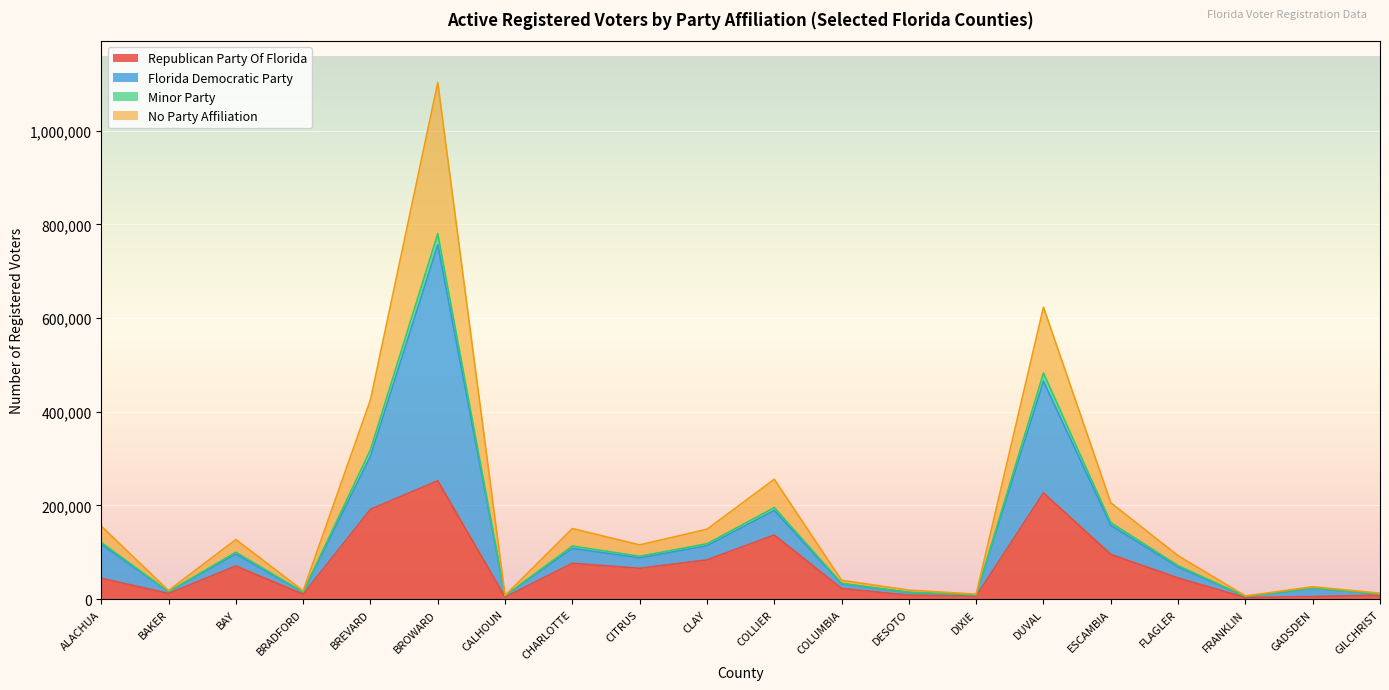

What is the maximum value for Republican Party Of Florida?

252672